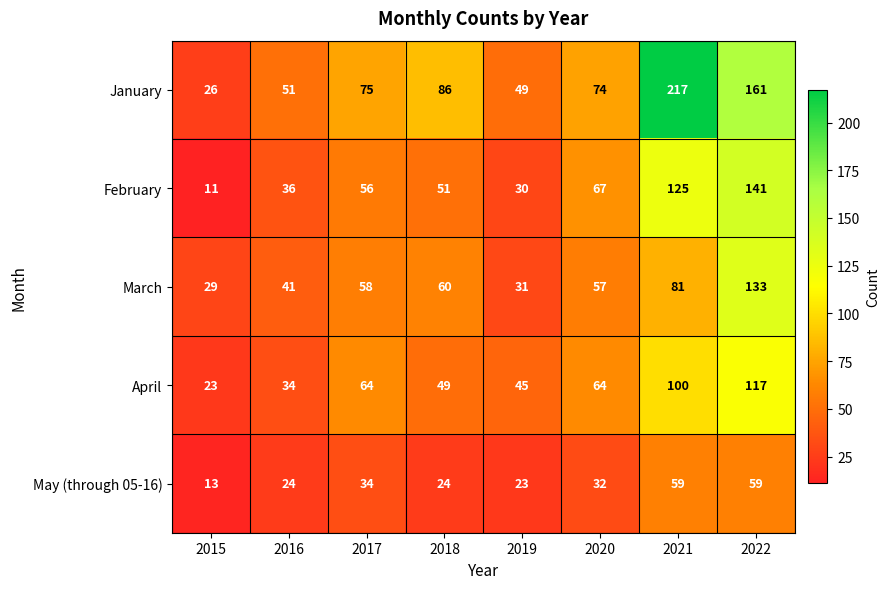

Rank the series by their maximum value, from highest to lowest.

January, February, March, April, May (through 05-16)